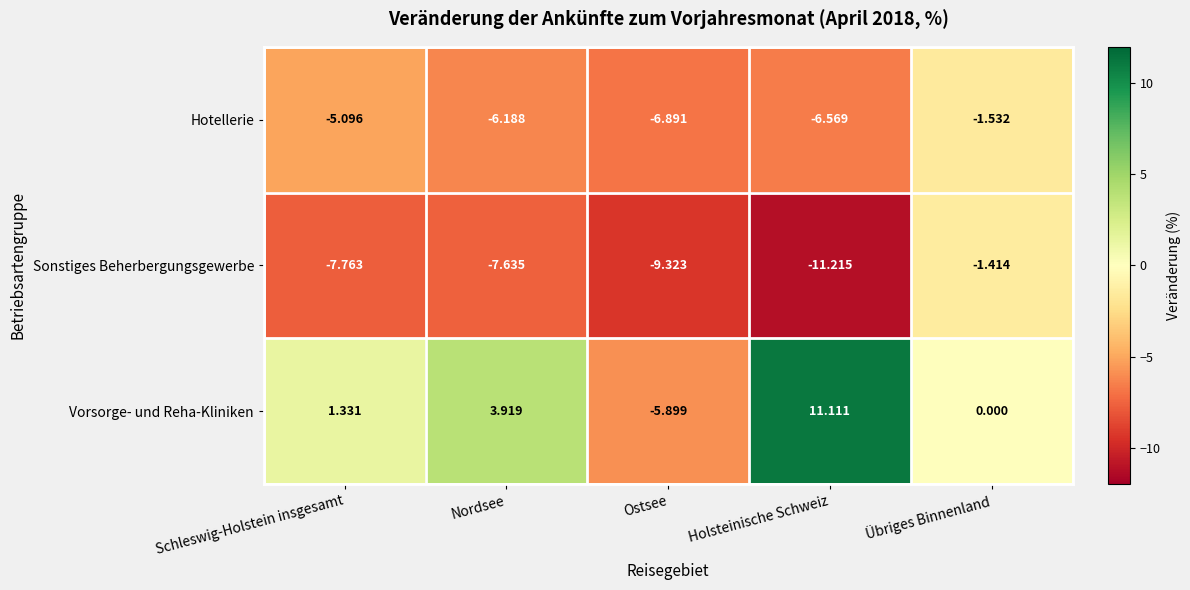

Which series has the largest total across all categories?

Vorsorge- und Reha-Kliniken